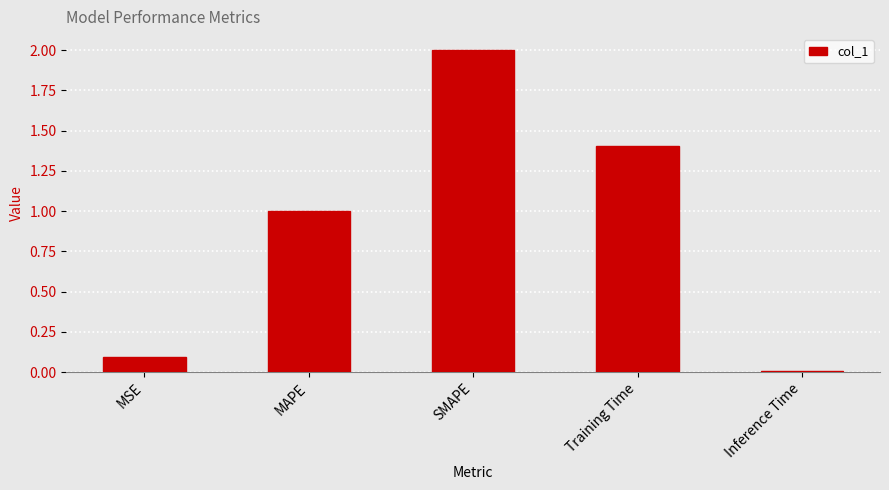

What is the average value?

0.9